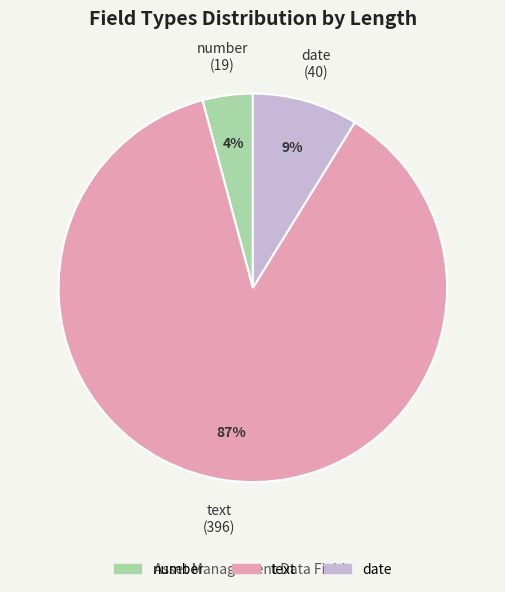

To the nearest percent, what is the difference between the largest and smallest slice percentages?

83%